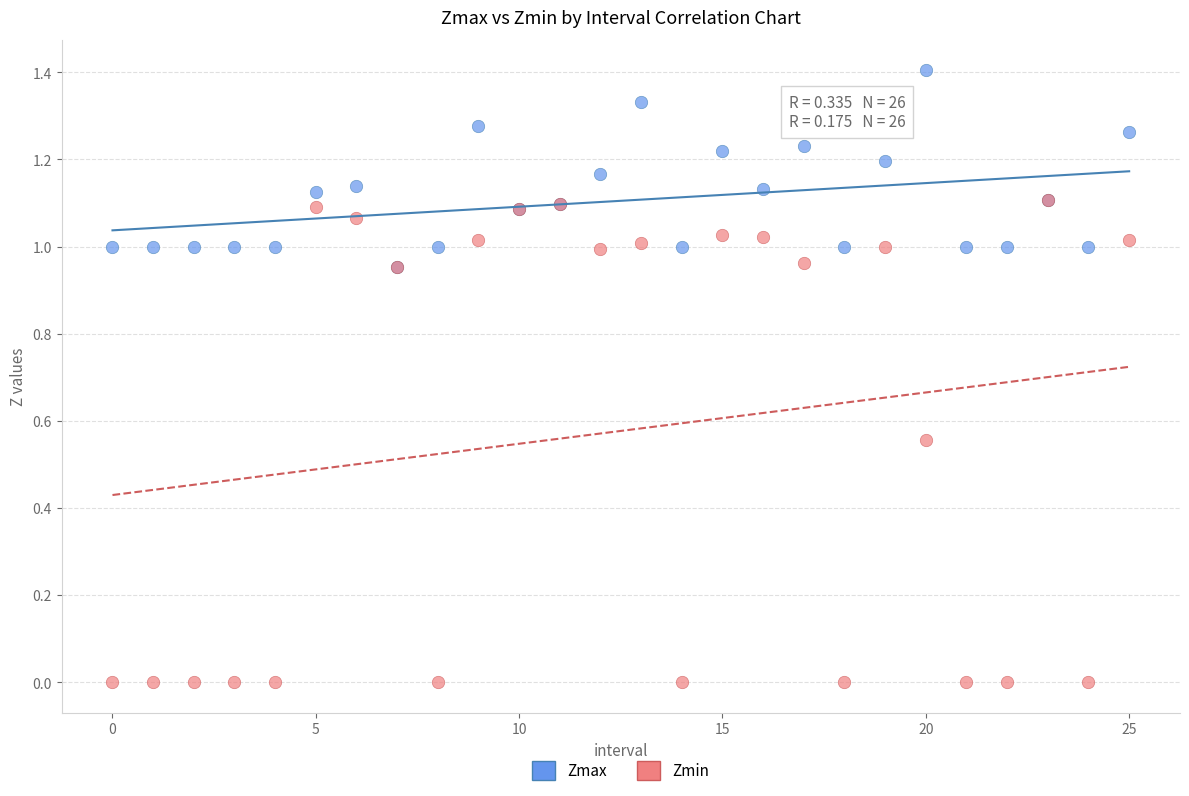

Which series has the largest Y range (max minus min)?

Zmin